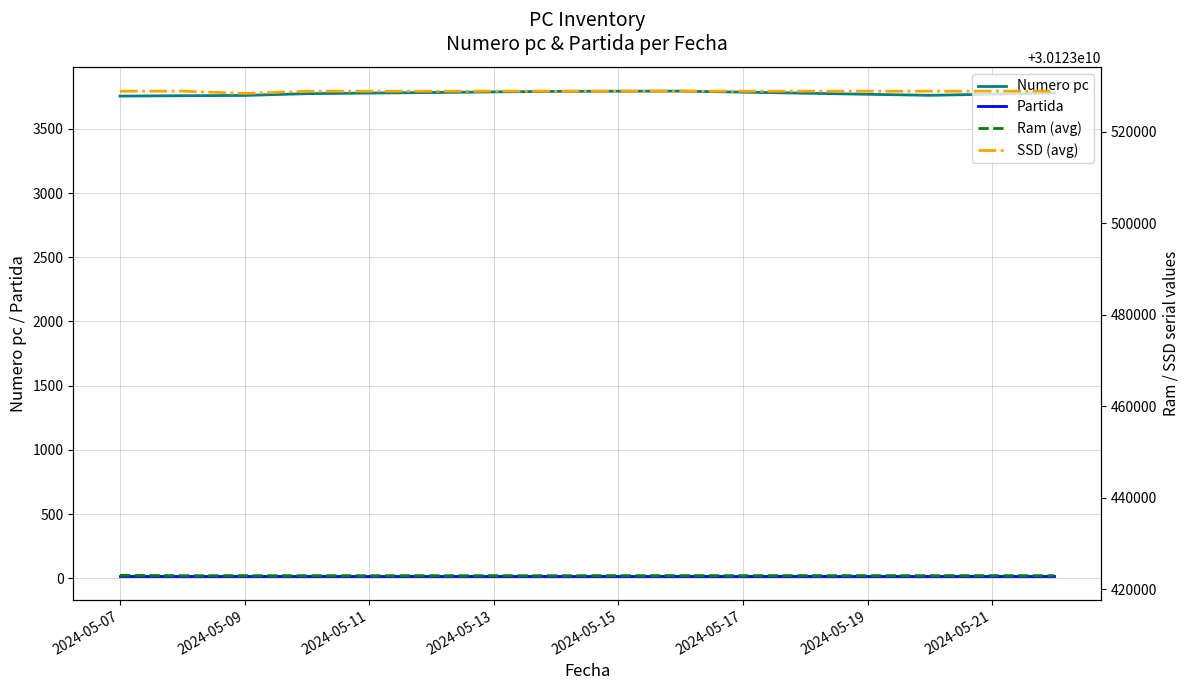

What is the maximum value for Numero pc?

3794